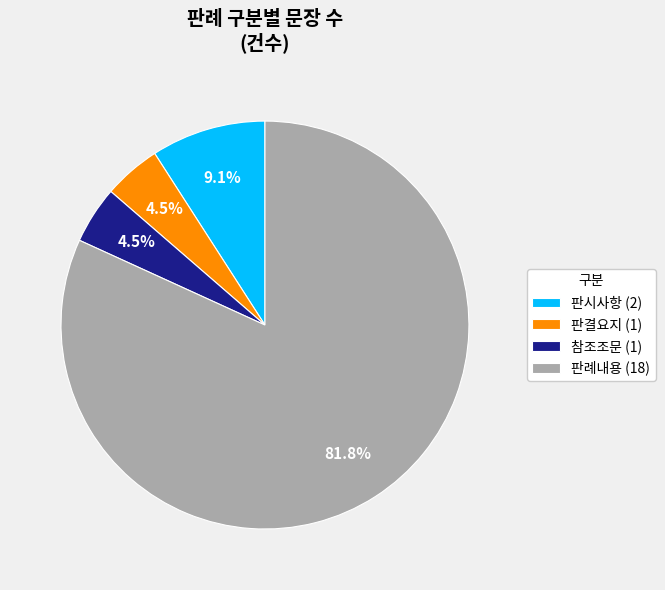

Does any single category account for the majority?

Yes